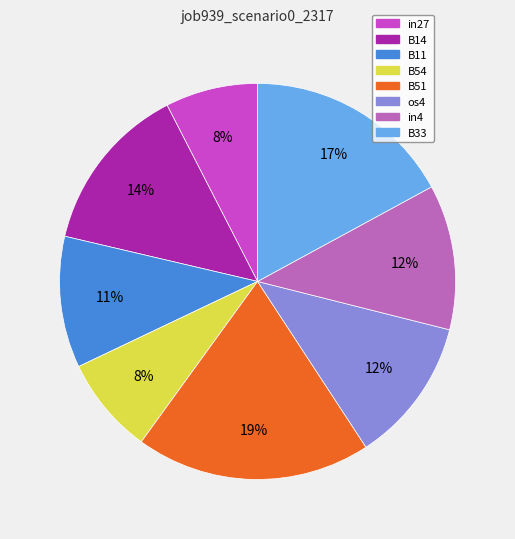

To the nearest percent, what portion does B11 represent?

11%